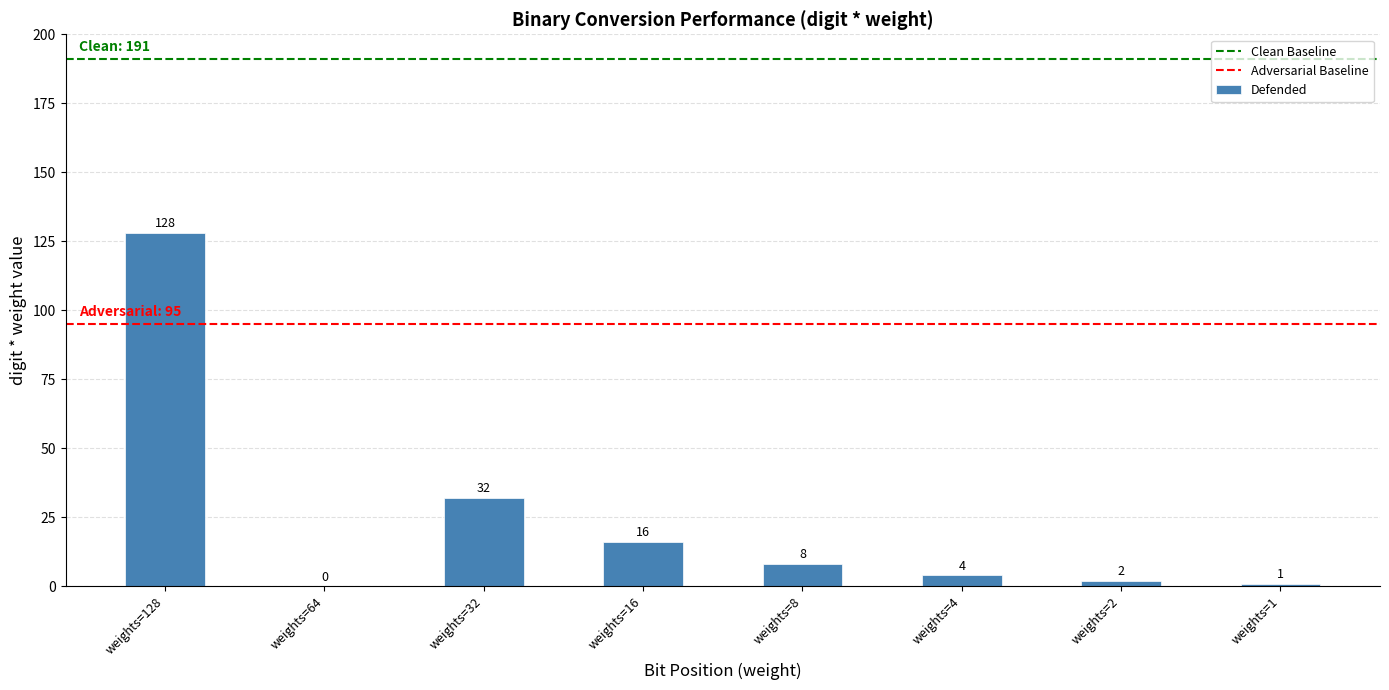

Reading right to left, what are all the values shown in this chart?

1	2	4	8	16	32	0	128